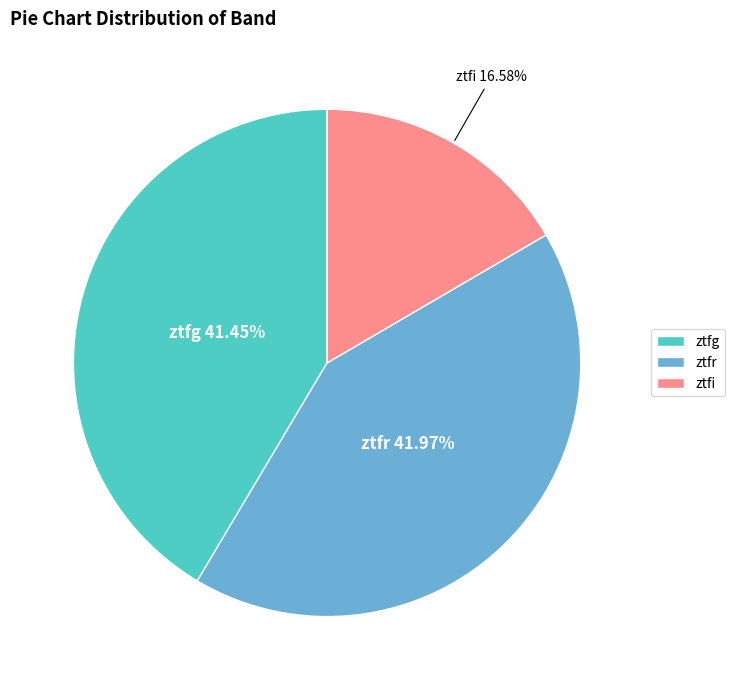

To the nearest percent, what portion does ztfr represent?

42%